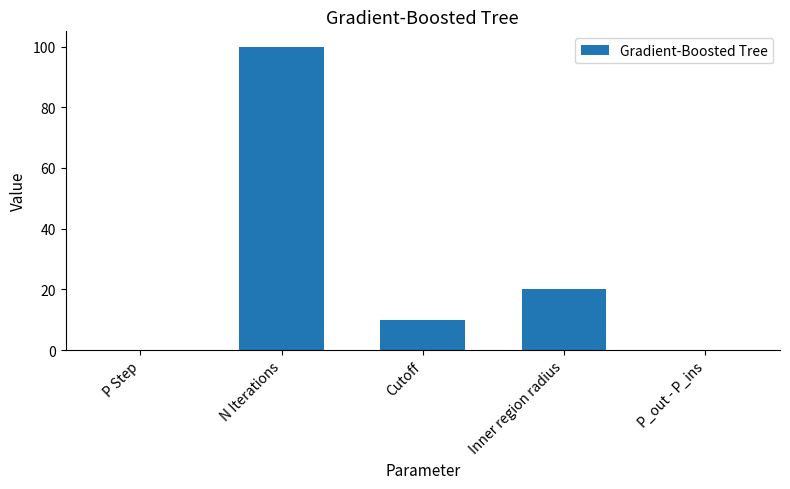

True or false: the data shows 14.4 at Cutoff.

False